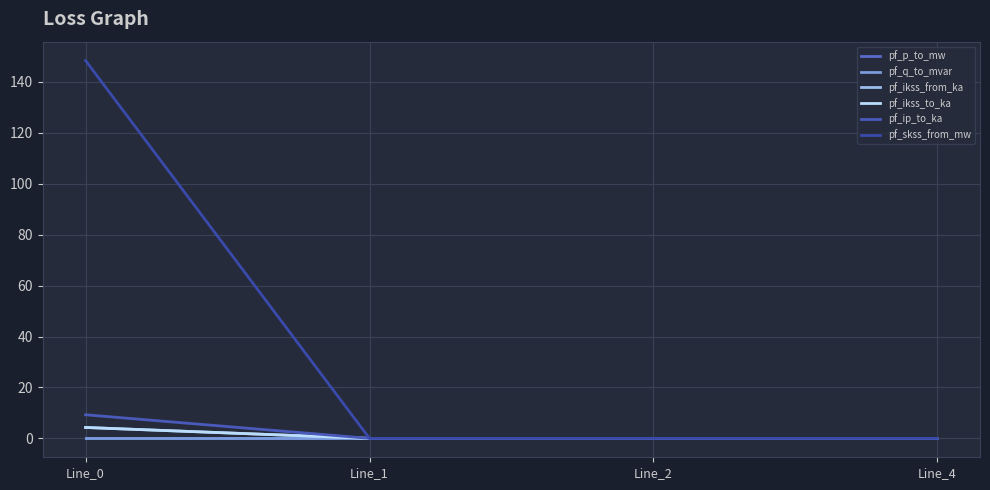

True or false: pf_ikss_to_ka and pf_skss_from_mw cross at least once.

False